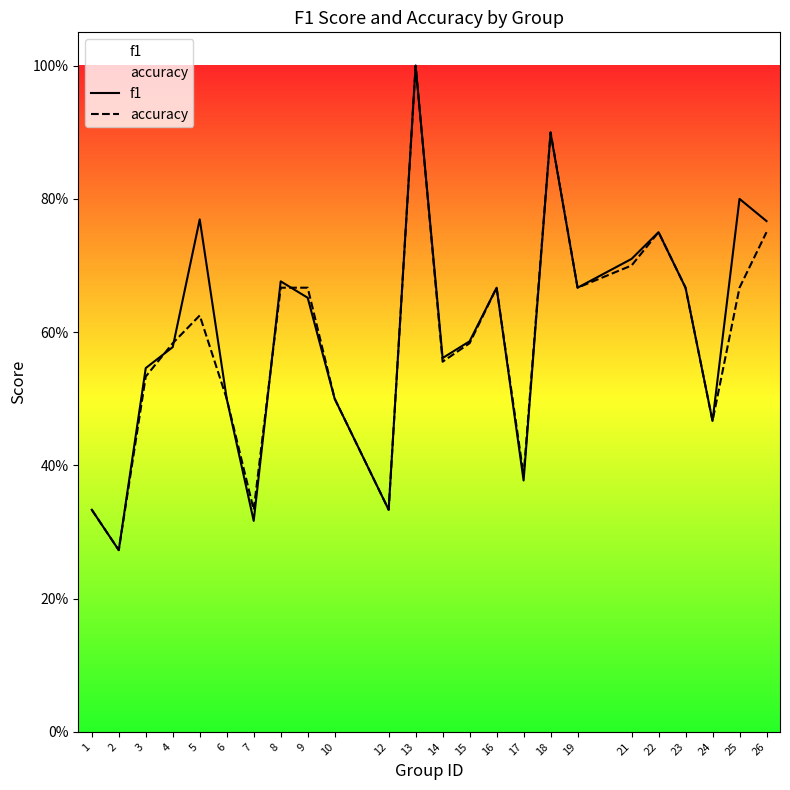

At which label does f1 reach its peak?

13